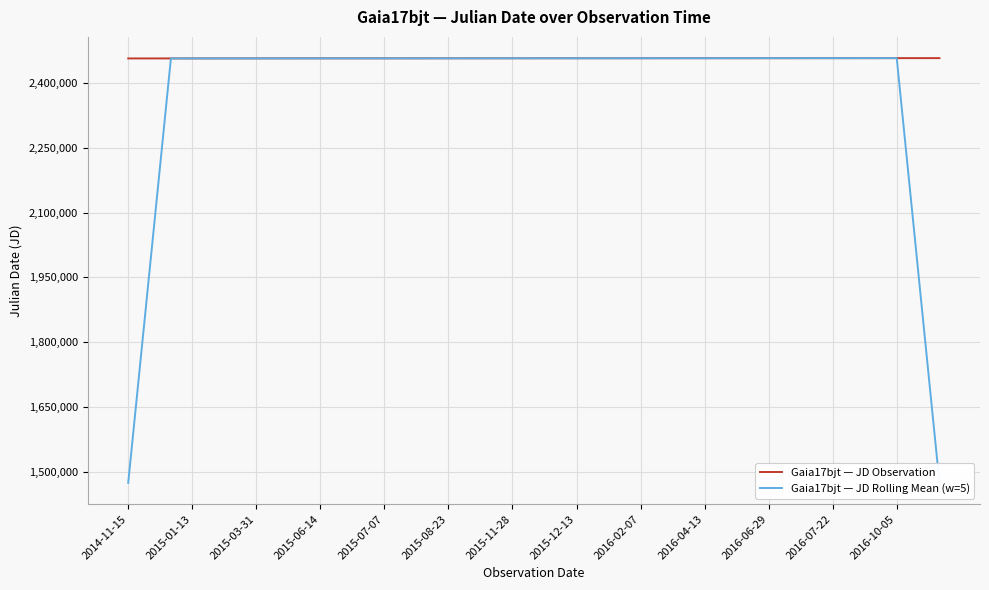

Which series has the largest total across all categories?

Gaia17bjt — JD Observation